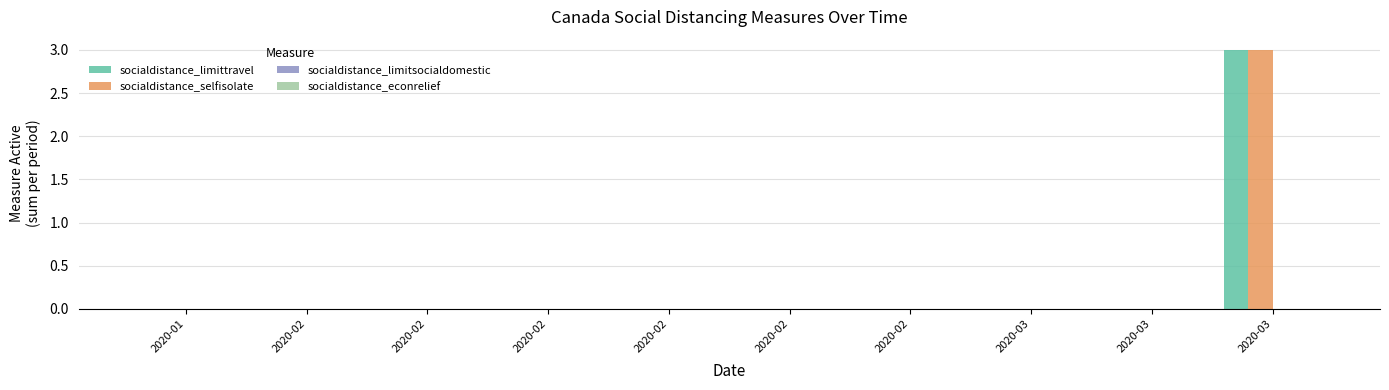

How many groups of bars are there?

10